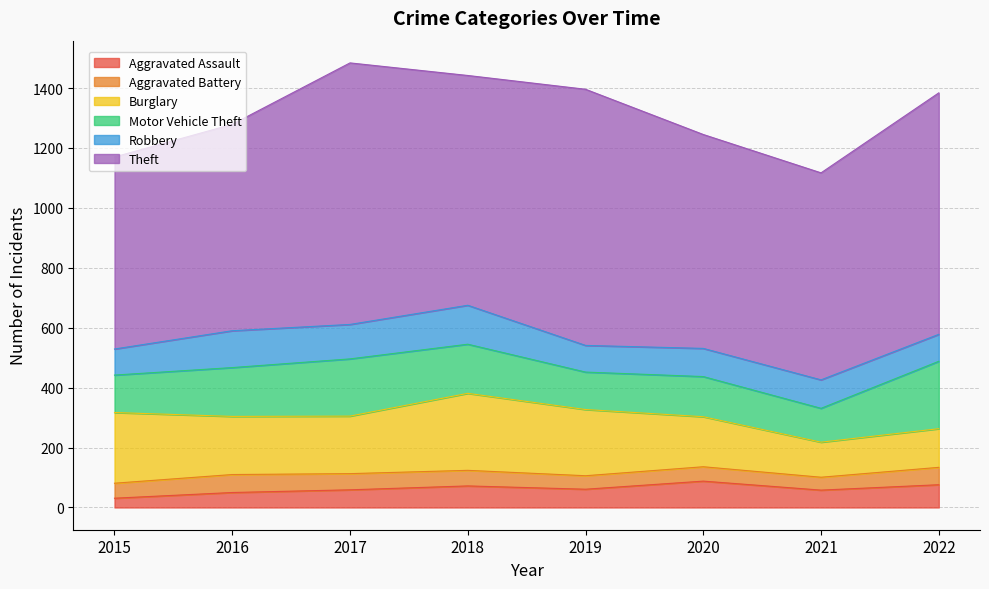

What value does the Aggravated Assault series have at 2017, to the nearest 10?

60